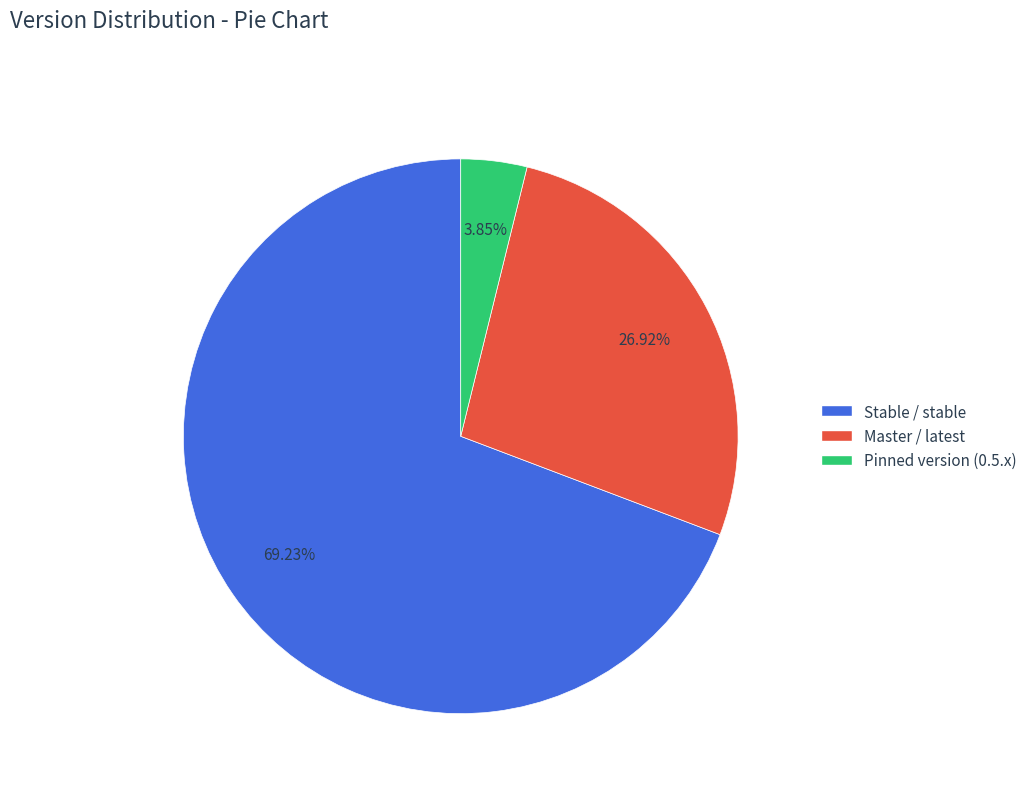

Combined, what portion of the pie is Pinned version (0.5.x) and Stable / stable?

73.1%